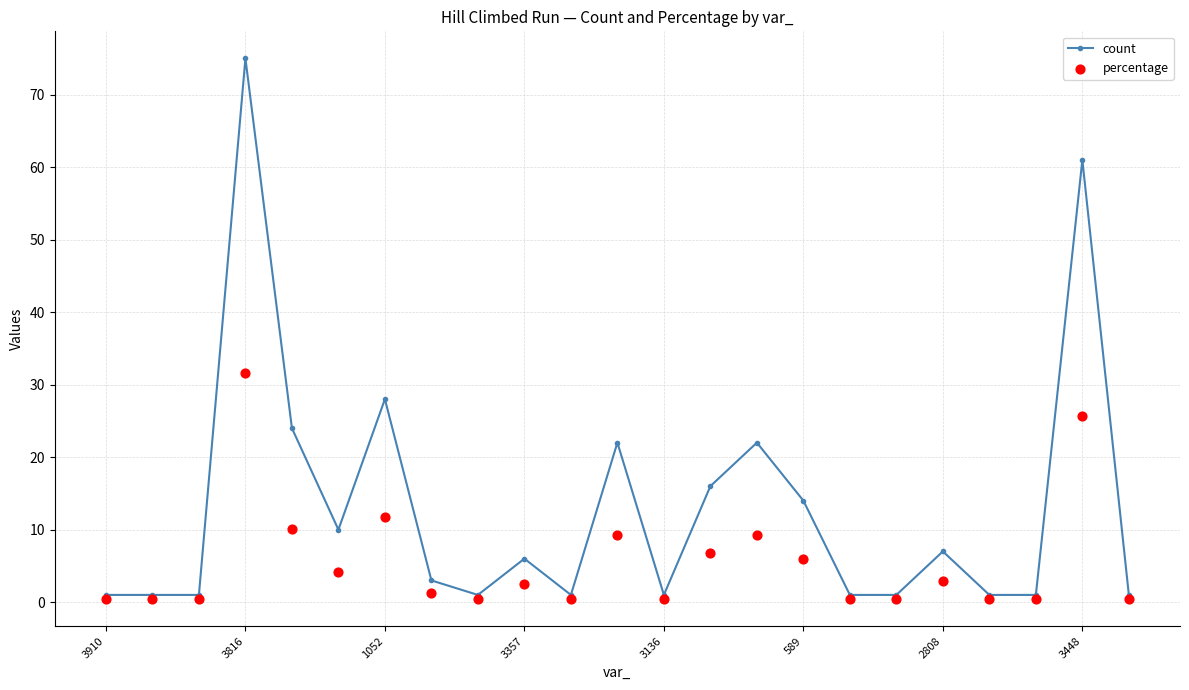

Which series contains the highest Y value?

count